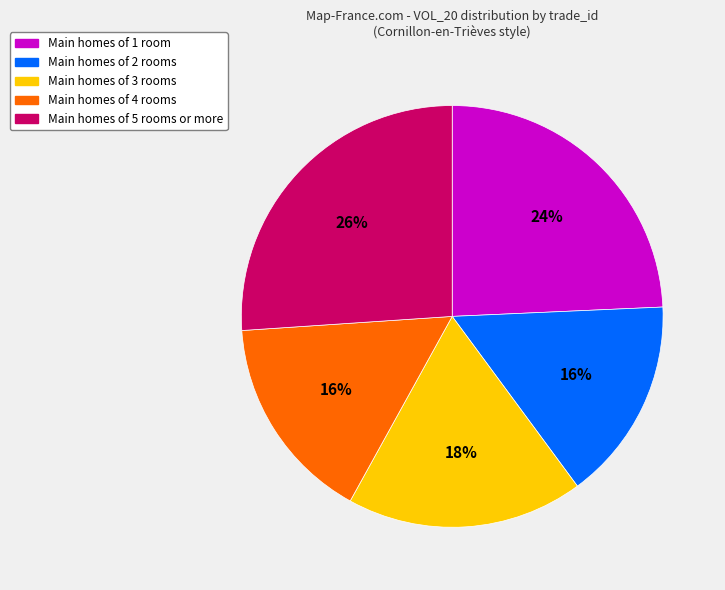

Does any single category account for the majority?

No